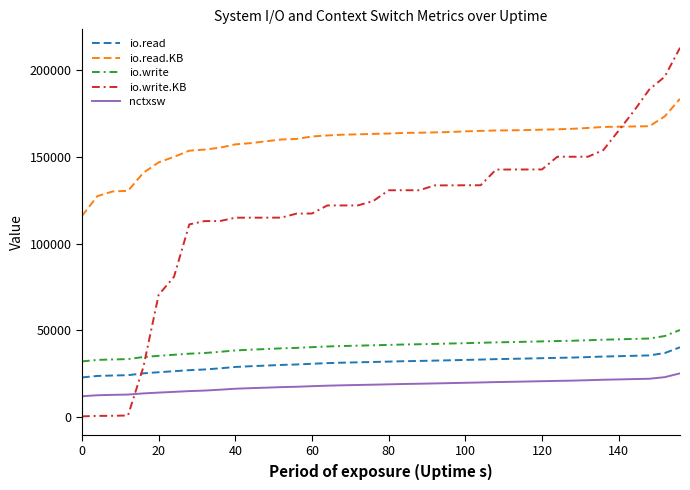

True or false: nctxsw and io.read.KB intersect in this chart.

False